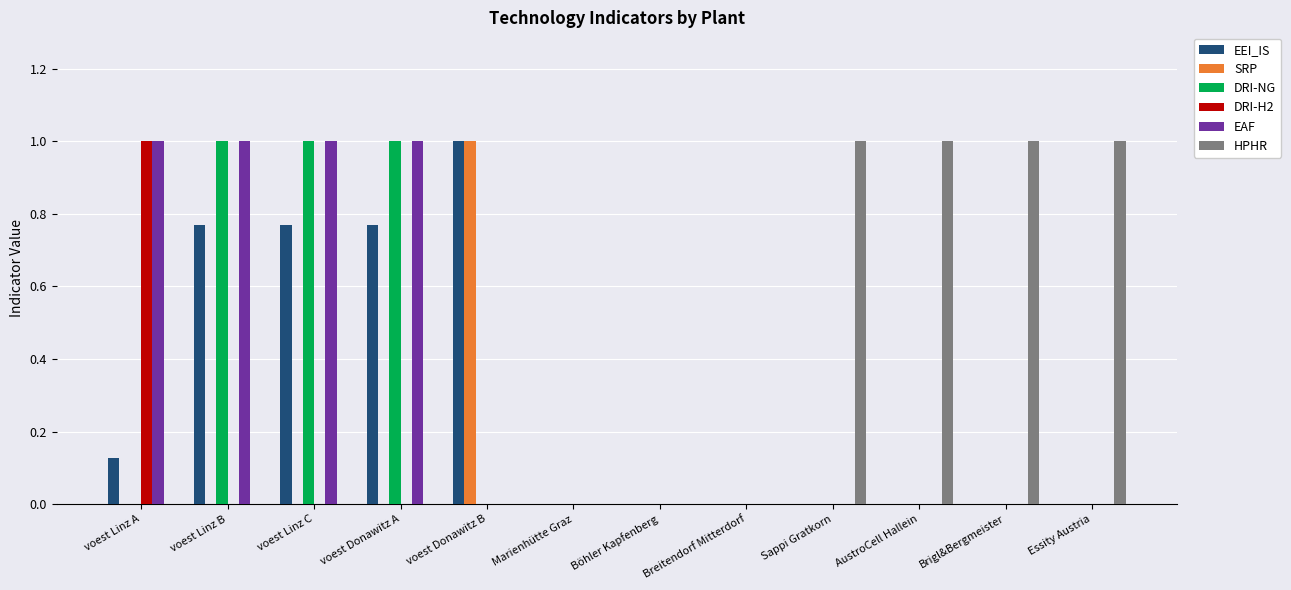

Does the chart contain stacked bars?

No